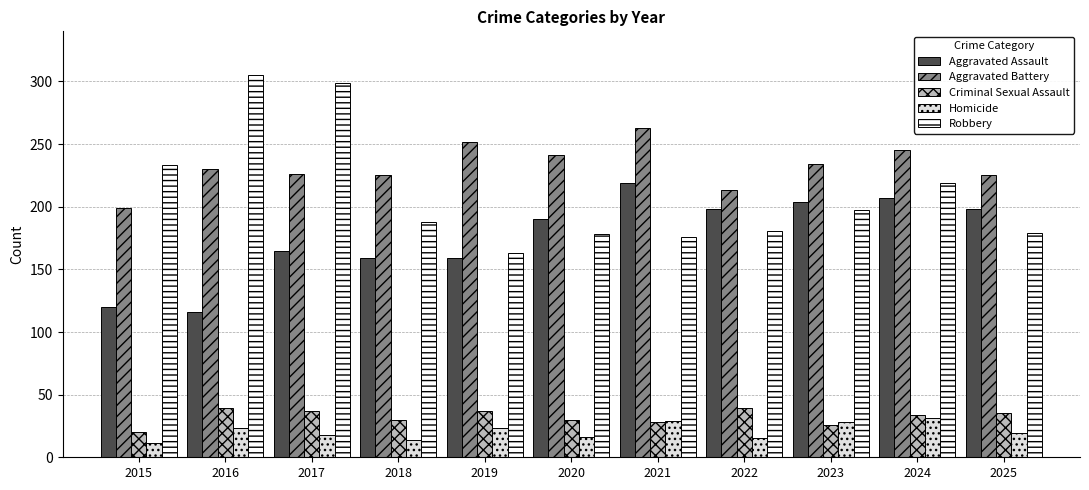

At which label does Robbery reach its minimum?

2019